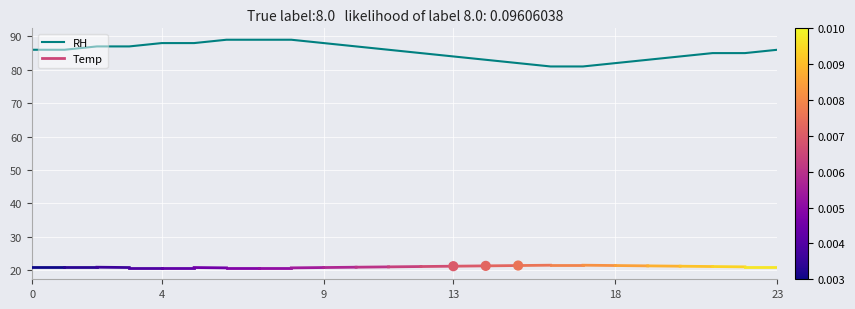

Which has a higher value, 13 or 18?

13